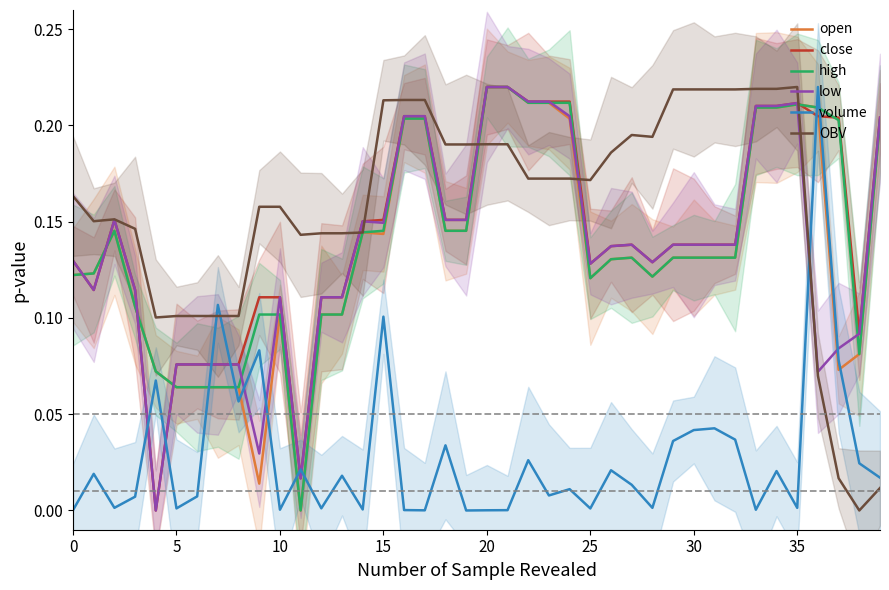

Rank the series by their maximum value, from highest to lowest.

open, close, high, low, volume, OBV